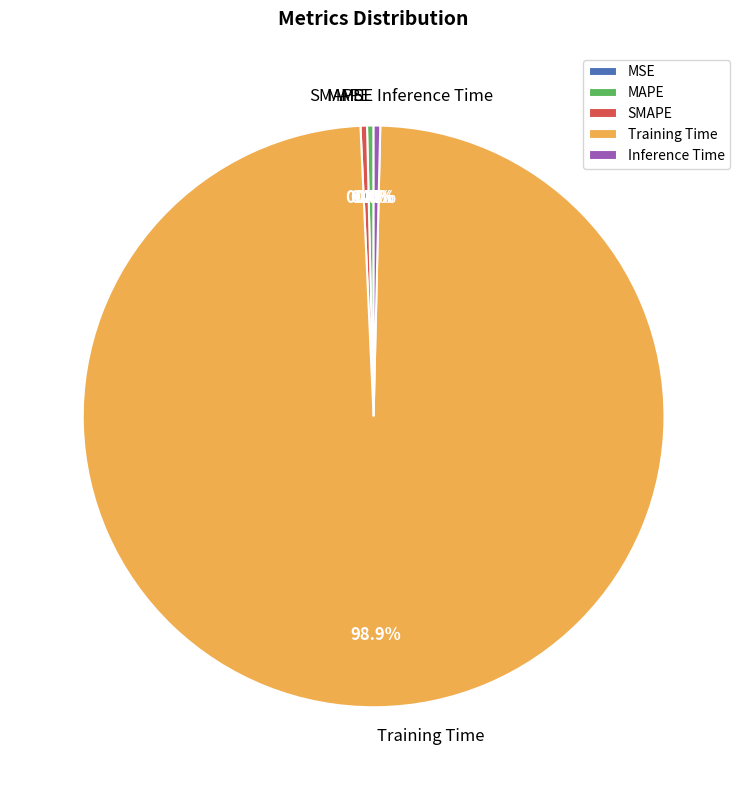

What portion of the pie excludes Inference Time?

99.6%